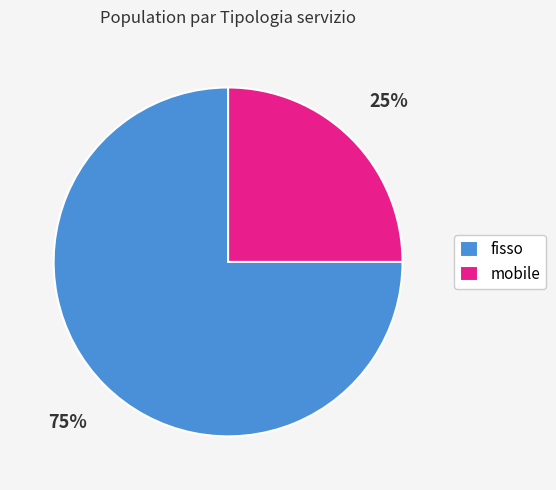

Between fisso and mobile, which is larger?

fisso